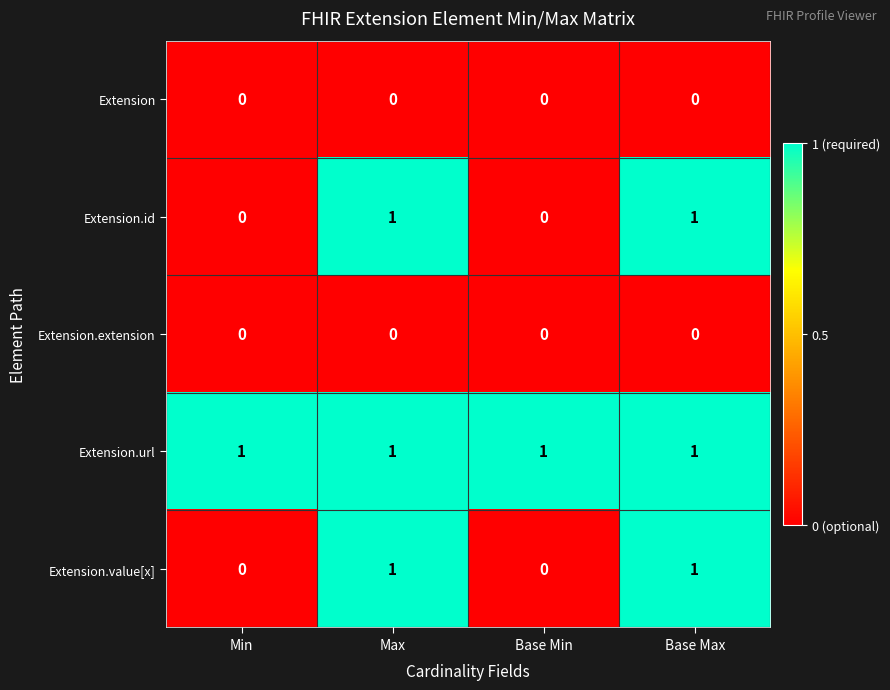

Count the number of data series in this chart.

5